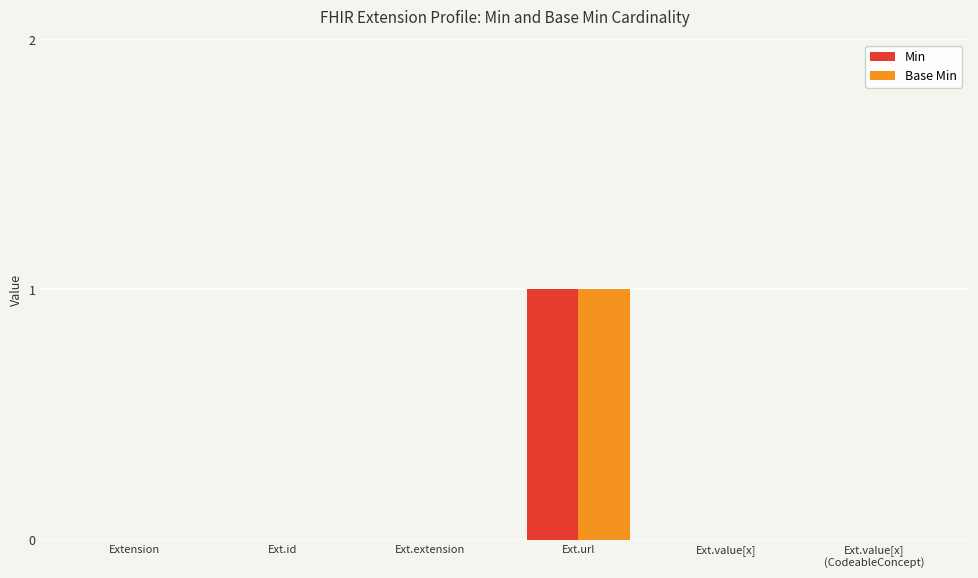

How many groups of bars are there?

6